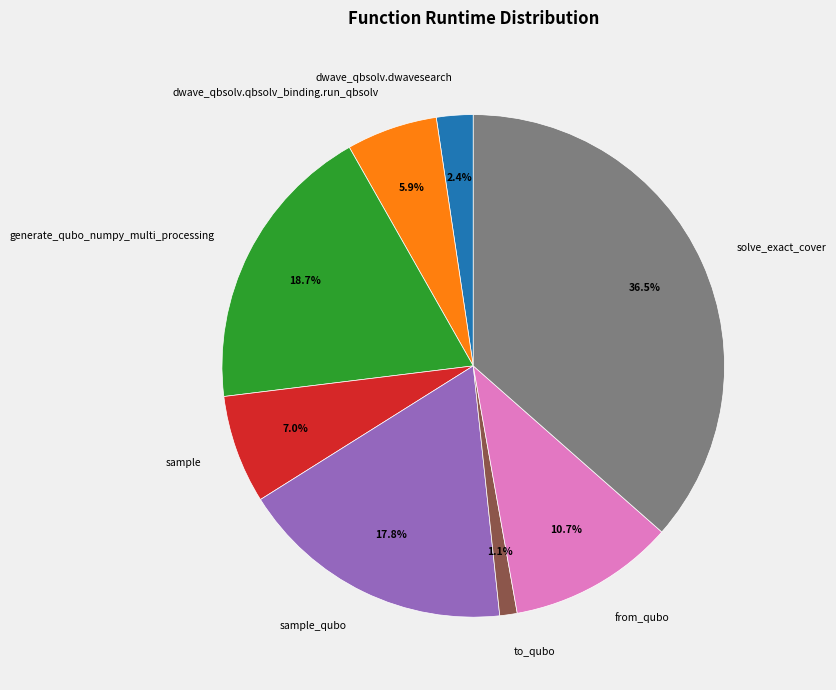

To the nearest percent, what percentage of the pie is from_qubo?

11%